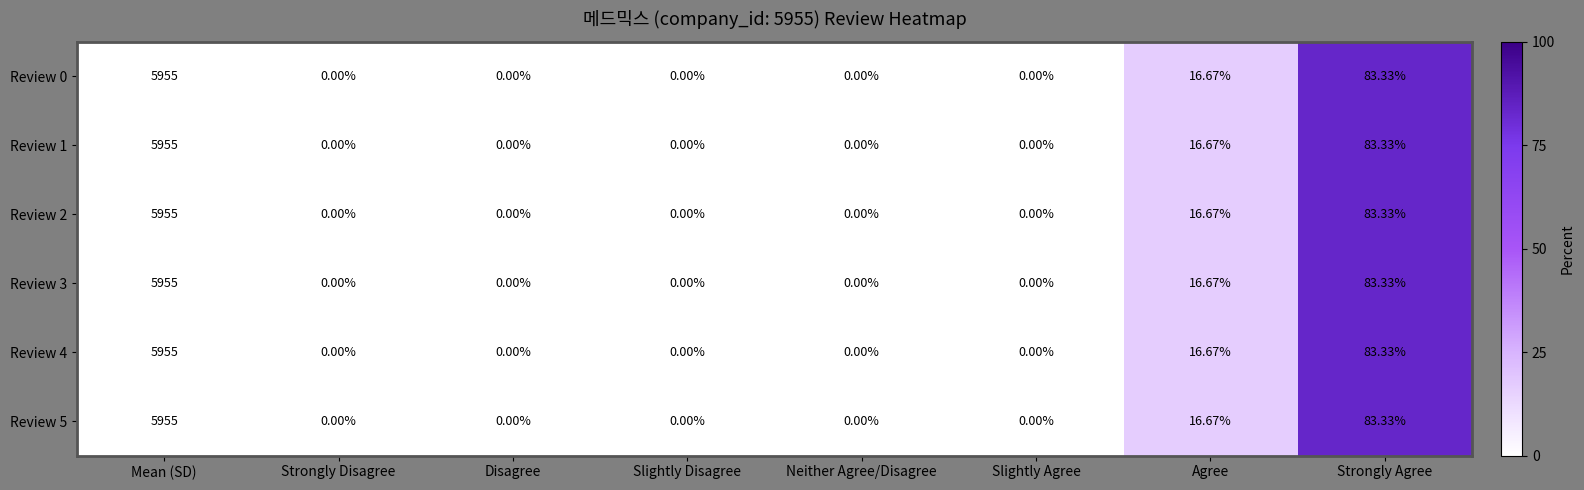

How many data points does each series have?

8